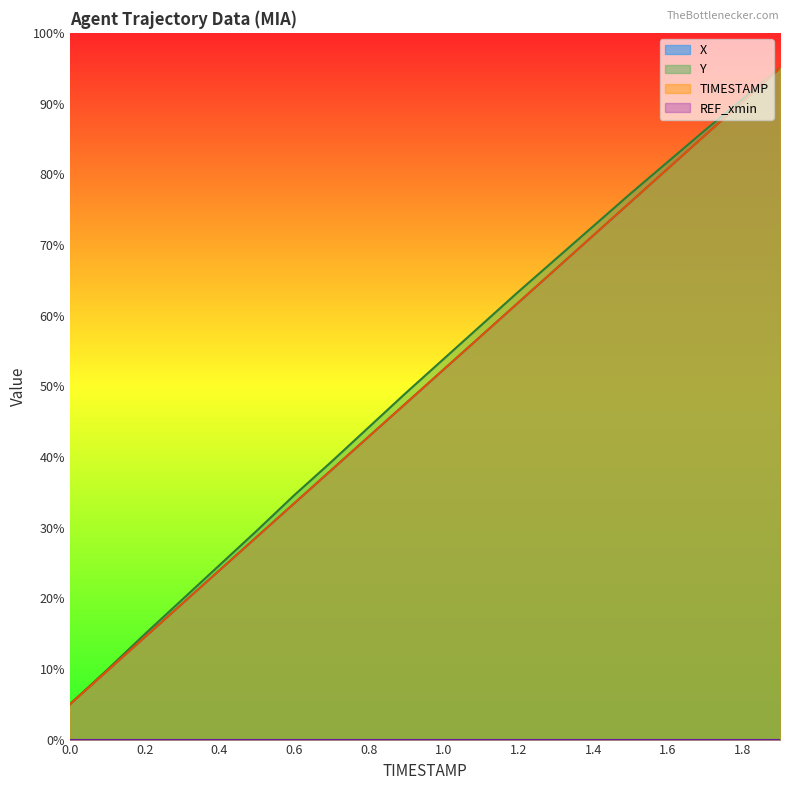

What is the minimum value for TIMESTAMP?

5.0